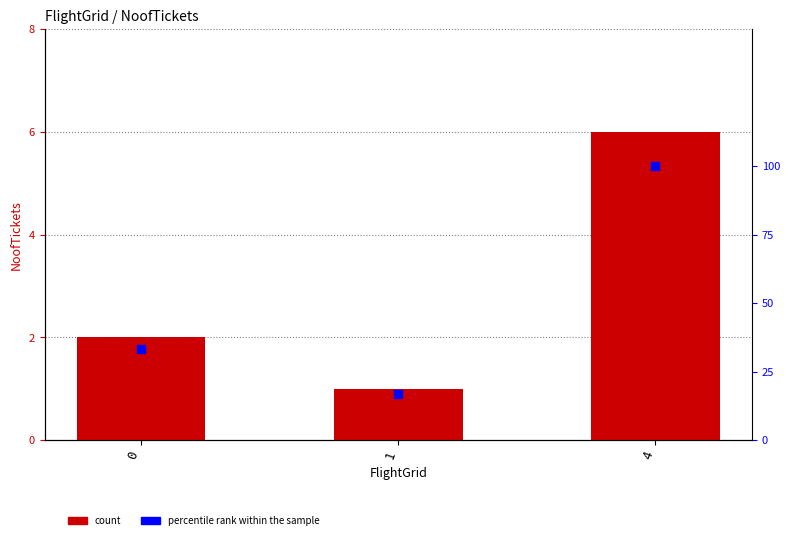

Which series has the largest total across all categories?

percentile rank within the sample